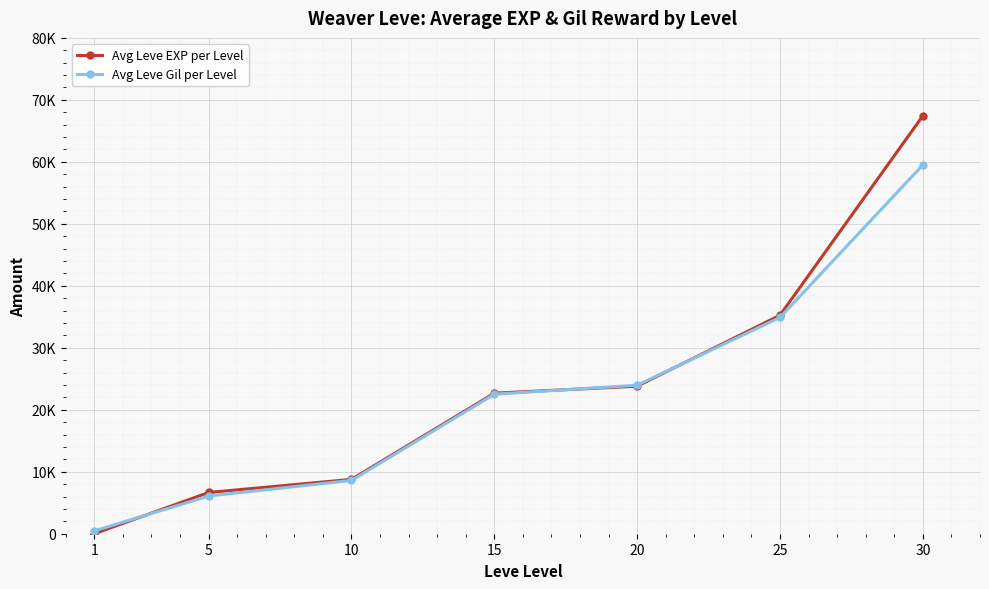

Where does the Avg Leve Gil per Level series first go above 22512?

20